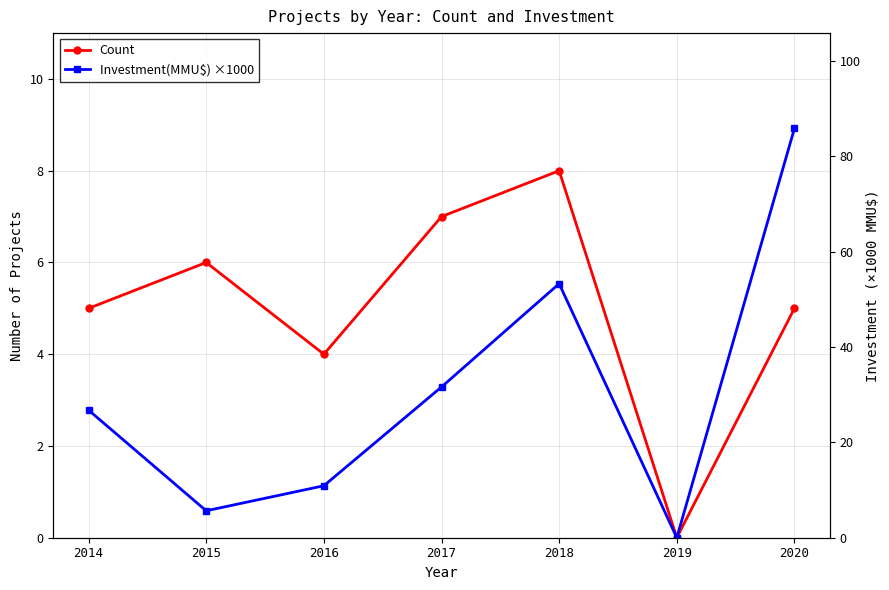

Which category has the highest value in the Investment(MMU$) ×1000 series?

2020